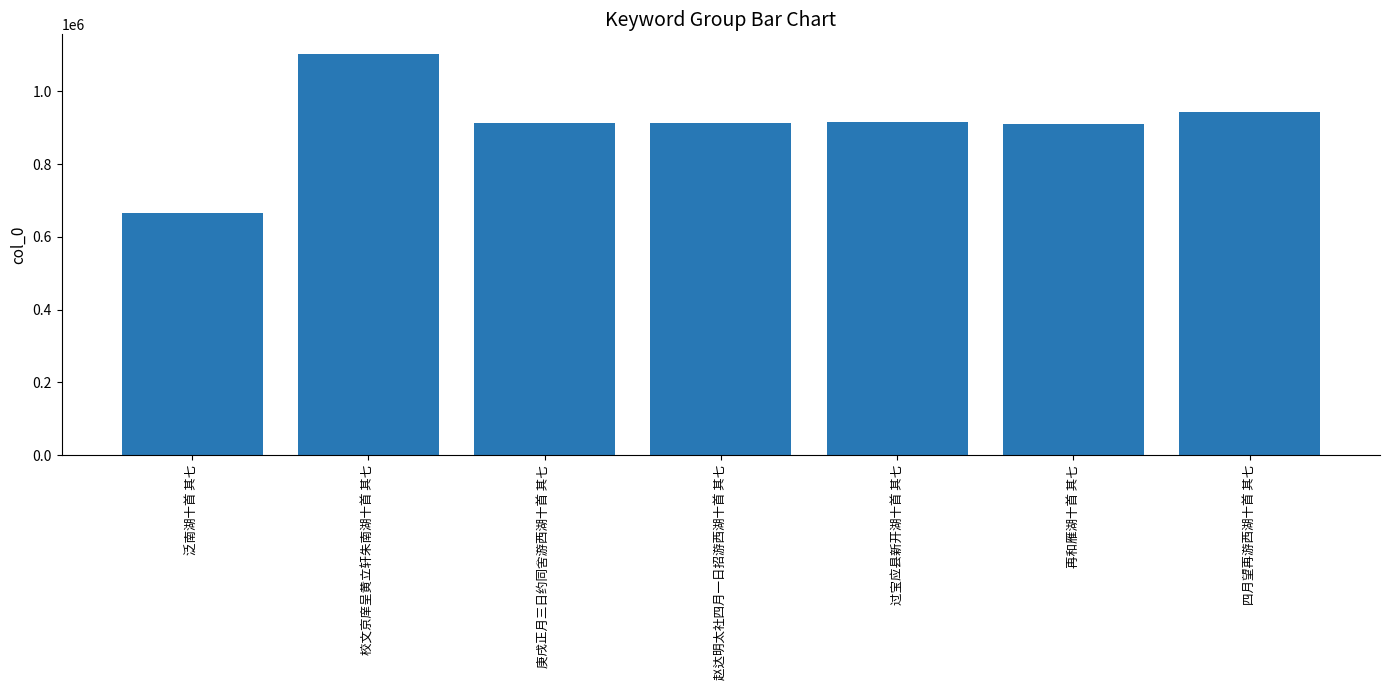

What value does the data have at 泛南湖十首 其七?

664314